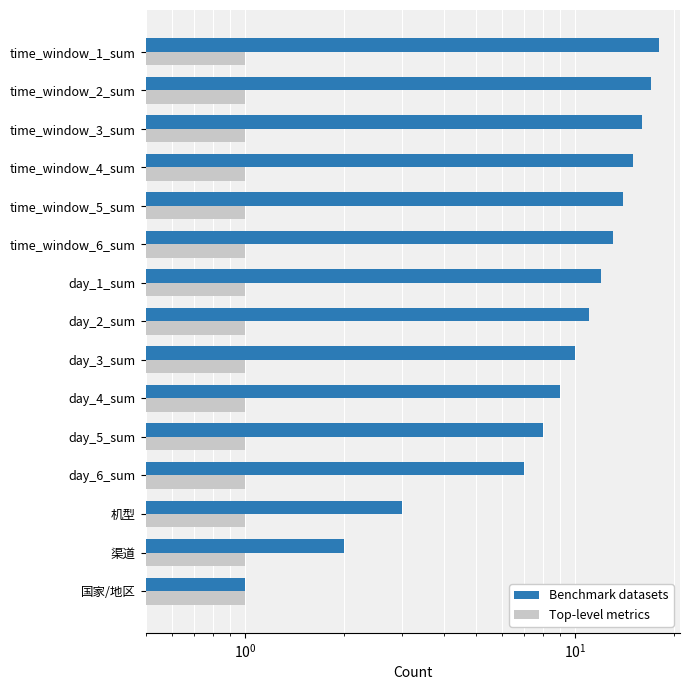

Which series has the largest total across all categories?

Benchmark datasets